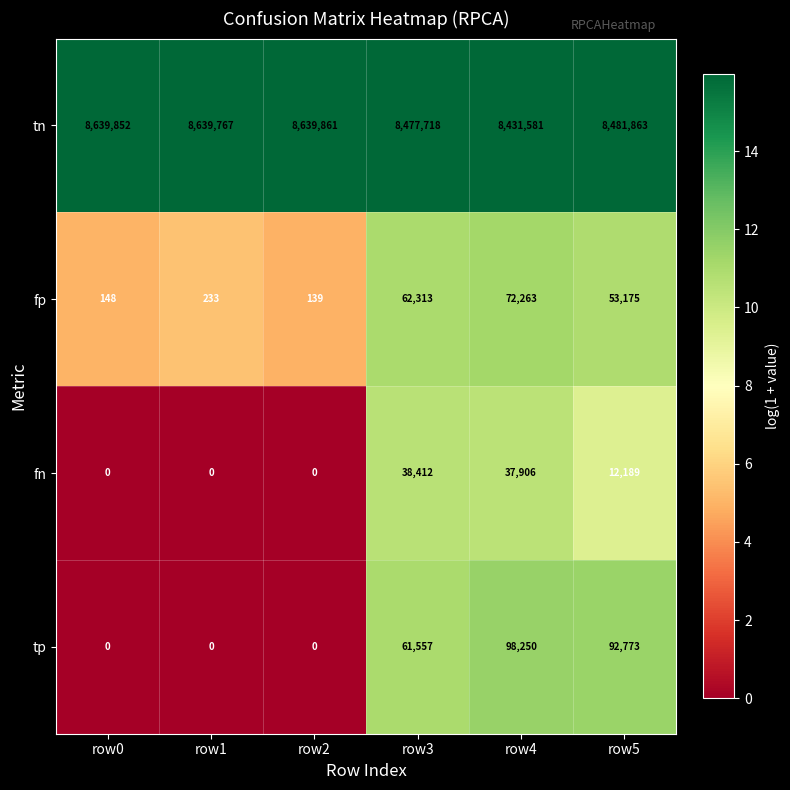

What is the difference between the maximum and minimum values in the fp series?

72124